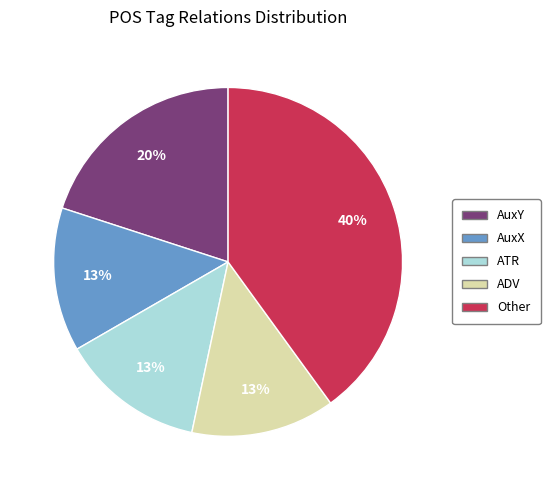

Does AuxY represent more than half of the total?

No